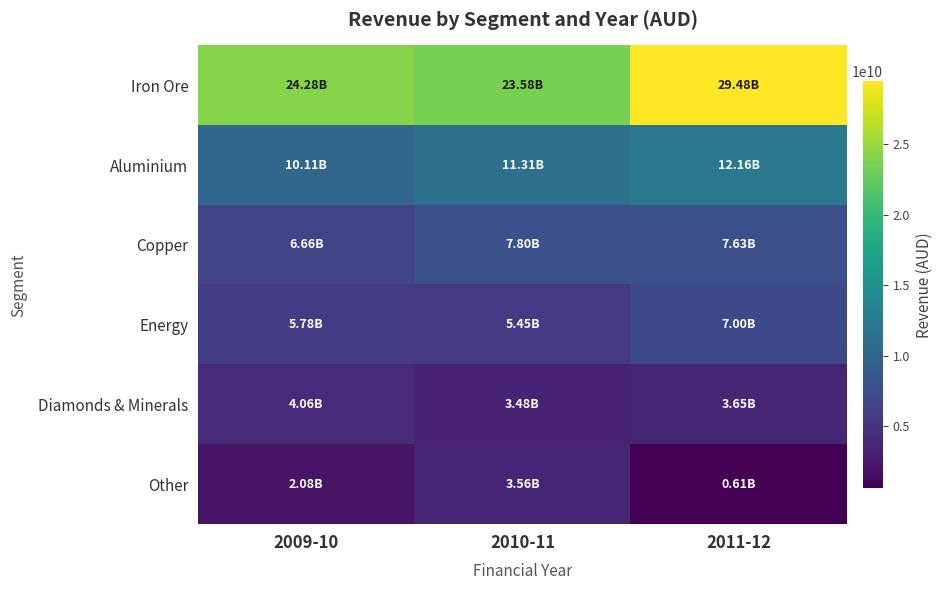

Which series has the largest range (max minus min)?

Iron Ore